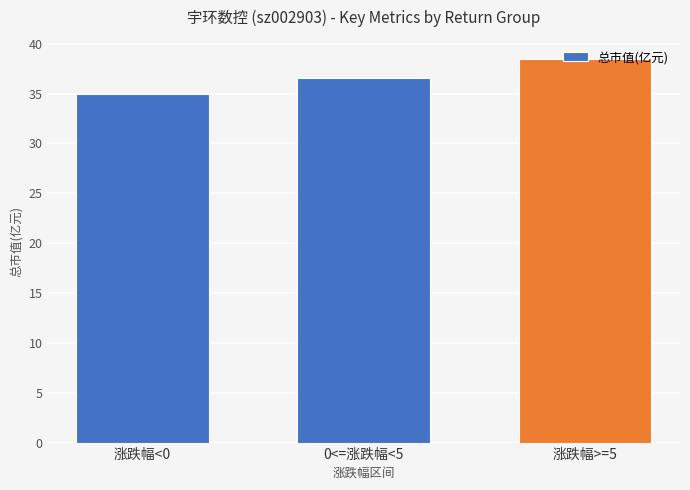

Reading left to right, what are all the values shown in this chart?

34.9	36.6	38.5